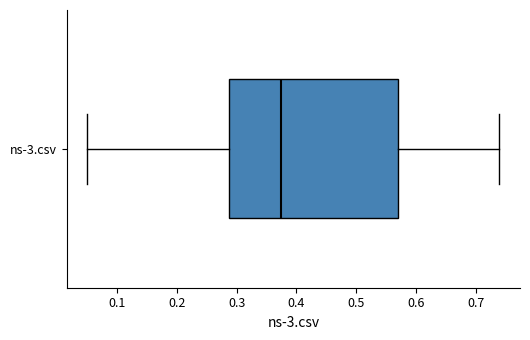

Transcribe this box plot: give where the median line is, the range the box spans, and where the two whiskers end, as read against the x-axis. The values are not printed on the chart, so give them approximately, as read against the axis.

median 0.38, box 0.29 to 0.57, whiskers 0.05 to 0.74